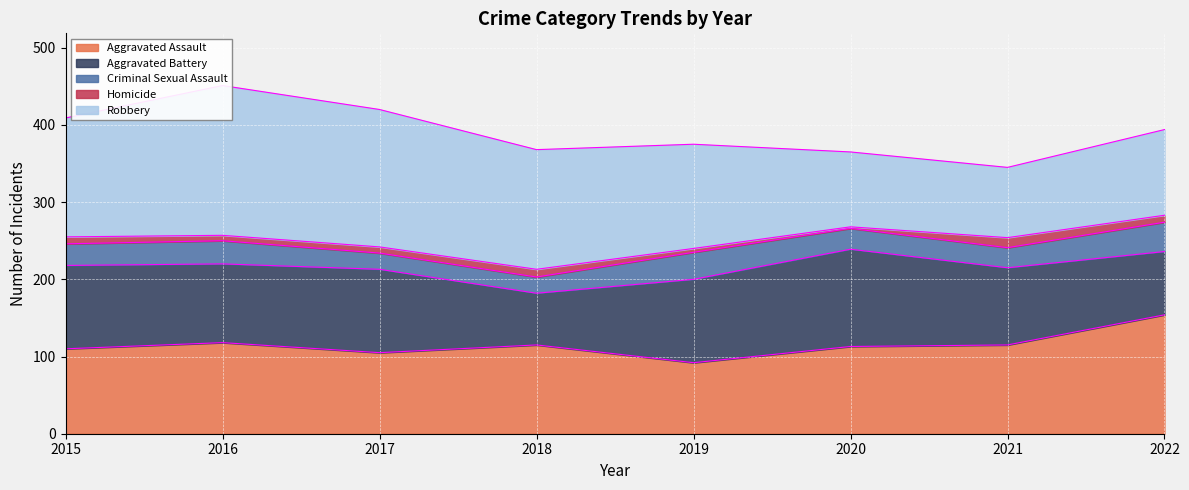

Reading left to right, what are all the values shown in this chart?

Aggravated Assault: 2015=110	2016=118	2017=105	2018=115	2019=92	2020=113	2021=115	2022=154
Aggravated Battery: 2015=108	2016=102	2017=108	2018=67	2019=108	2020=126	2021=100	2022=82
Criminal Sexual Assault: 2015=28	2016=30	2017=21	2018=21	2019=35	2020=27	2021=26	2022=38
Homicide: 2015=9	2016=7	2017=8	2018=10	2019=5	2020=2	2021=13	2022=9
Robbery: 2015=154	2016=194	2017=178	2018=155	2019=135	2020=97	2021=91	2022=111